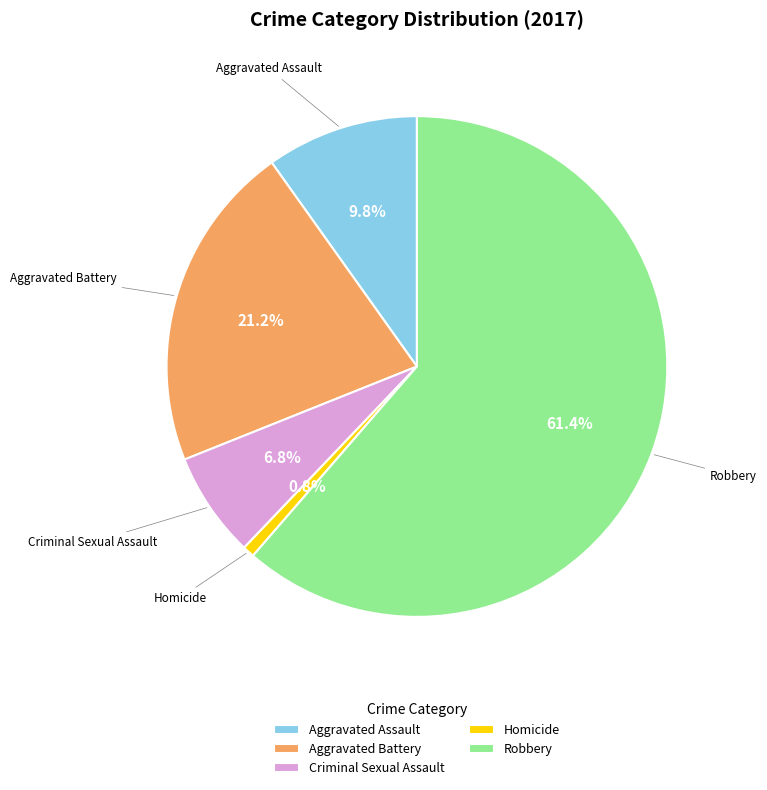

Count the number of slices in the pie.

5